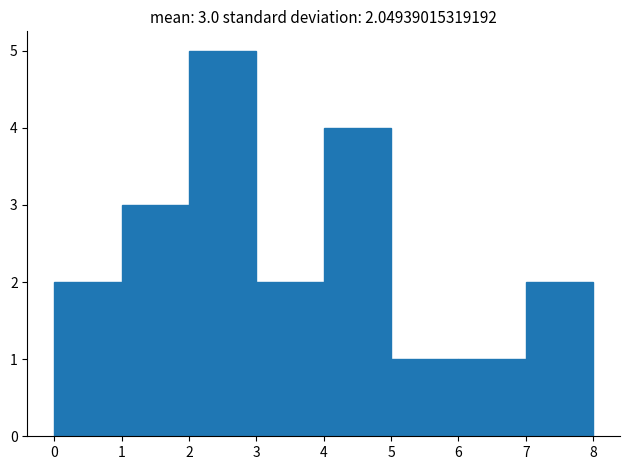

Which range on the x-axis has the tallest bar?

2 to 3